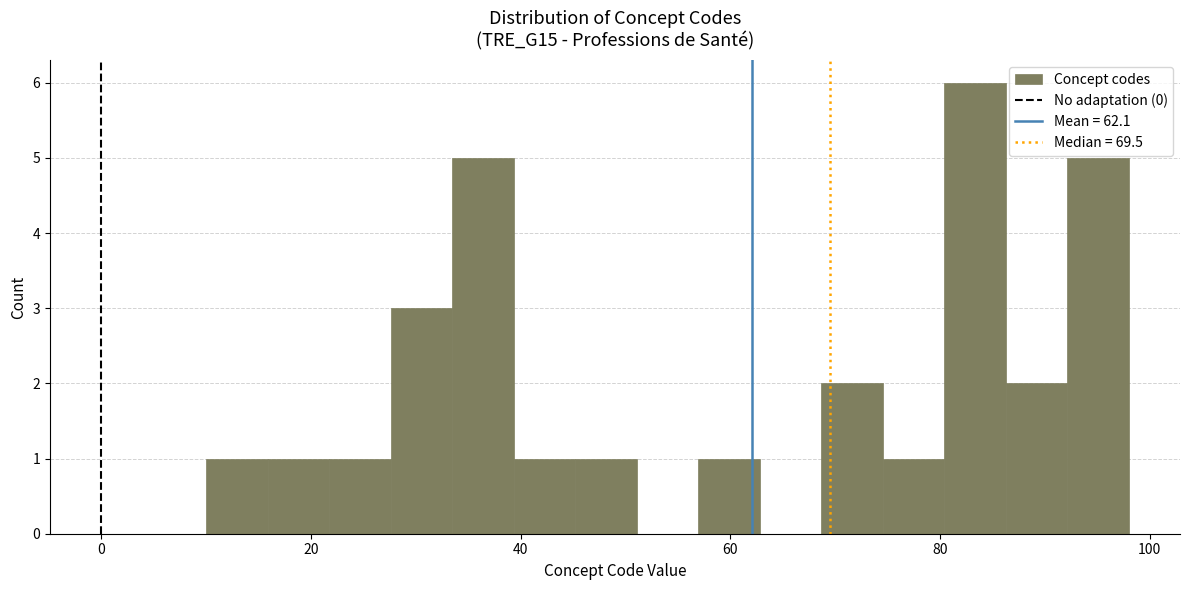

Read against the x-axis, roughly where is the centre of the tallest bar?

84